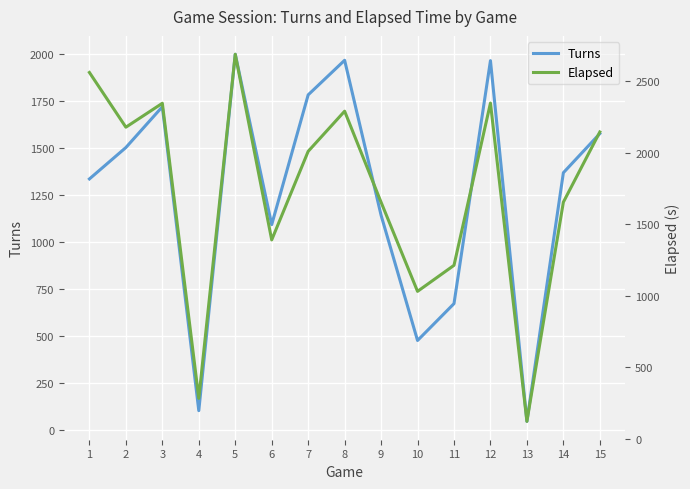

How many interior local valleys does the Elapsed series have?

5